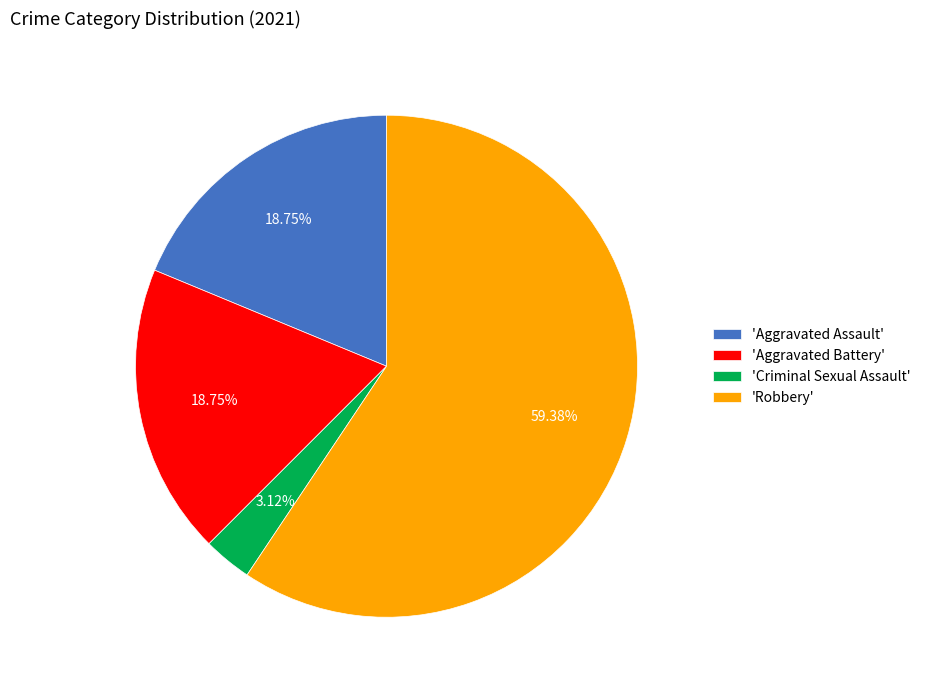

Which slice is the largest?

'Robbery'